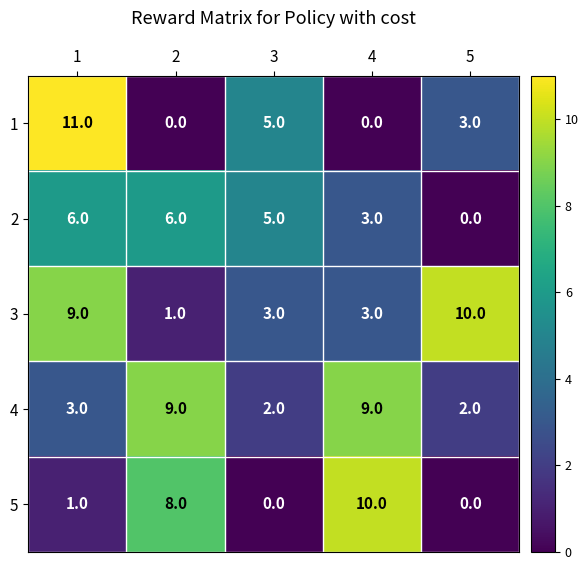

Reading right to left, list all the values displayed in this chart.

1: 5=3	4=0	3=5	2=0	1=11
2: 5=0	4=3	3=5	2=6	1=6
3: 5=10	4=3	3=3	2=1	1=9
4: 5=2	4=9	3=2	2=9	1=3
5: 5=0	4=10	3=0	2=8	1=1